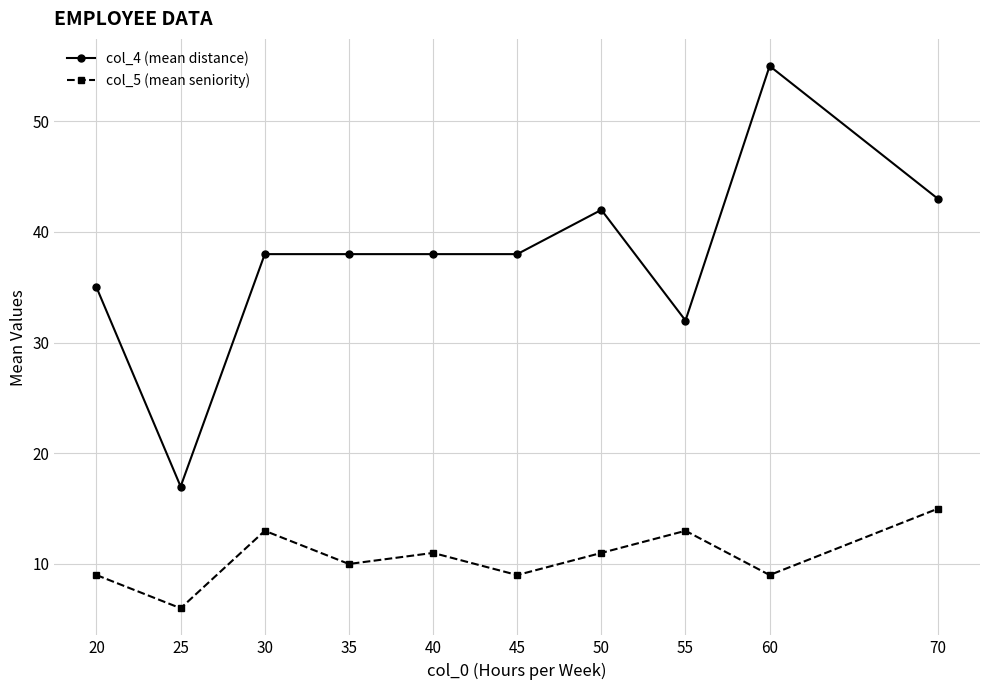

Does the chart have visible grid lines?

Yes